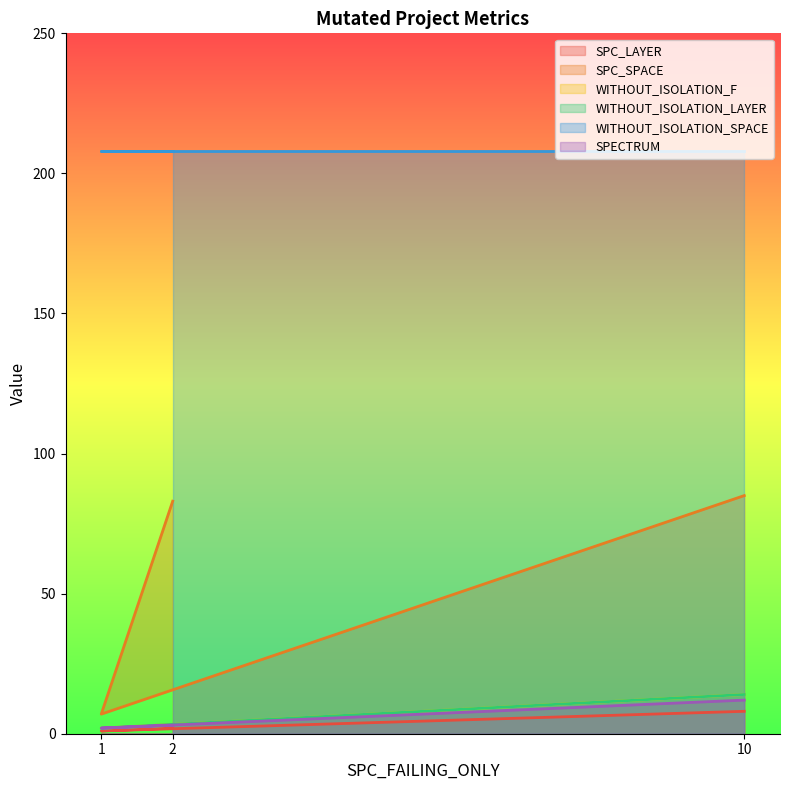

Is it true that WITHOUT_ISOLATION_F equals 3 at 10?

False